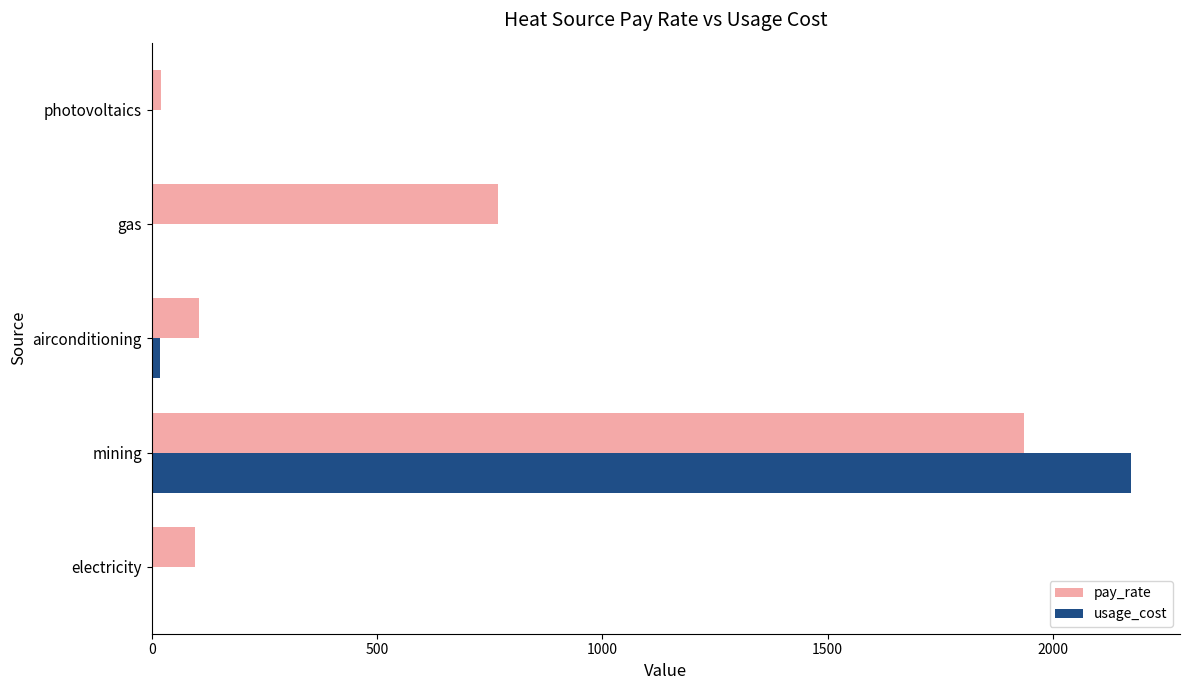

How many data points in pay_rate are above 104?

3